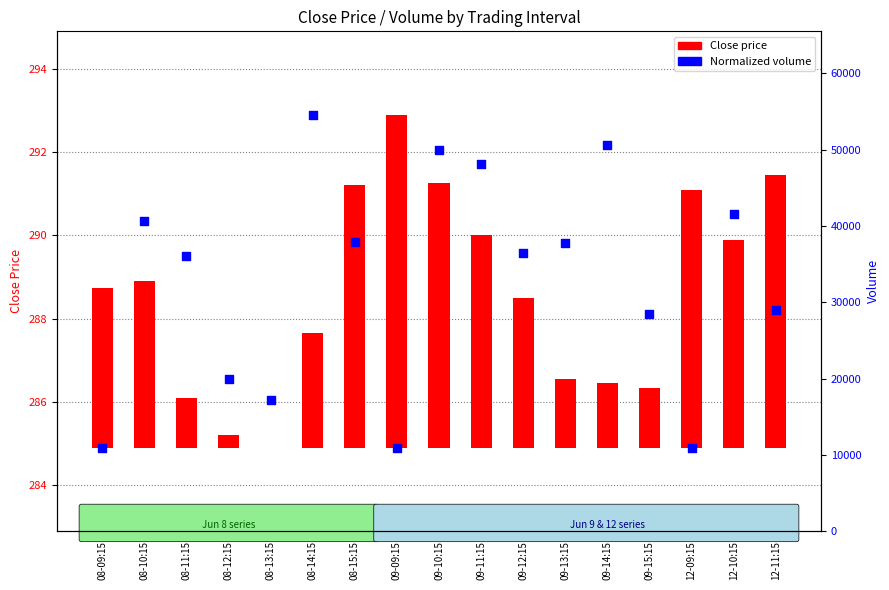

Which series reaches the minimum Y coordinate?

Close price